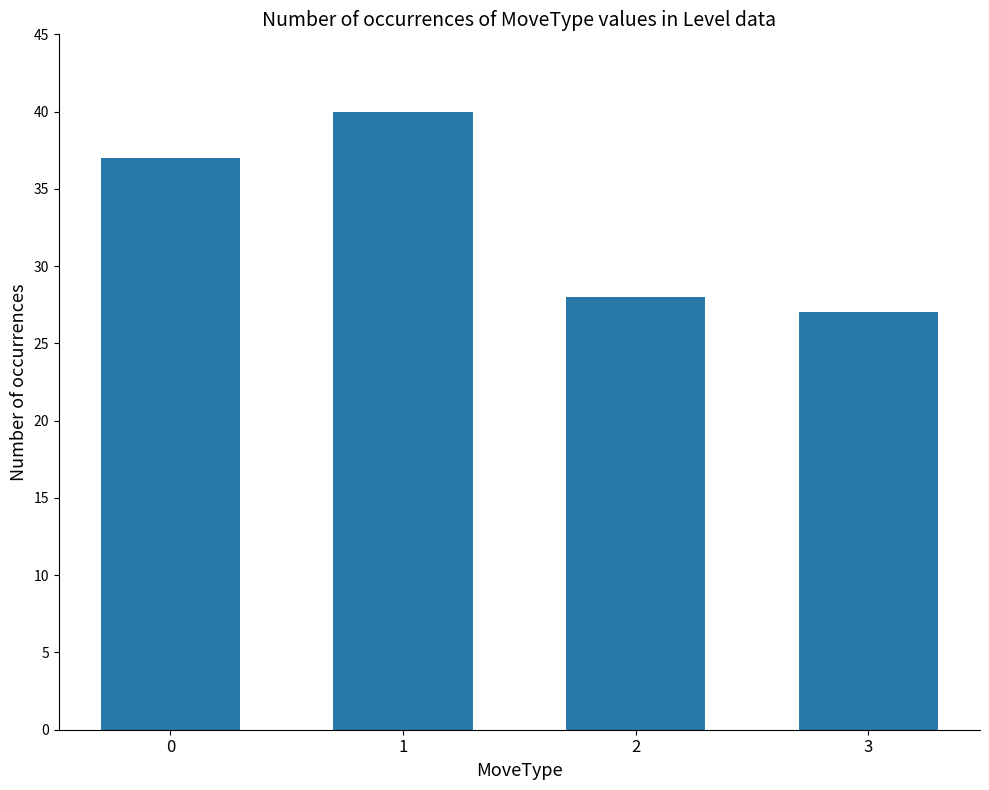

What is the change in value from 0 to 3?

-10